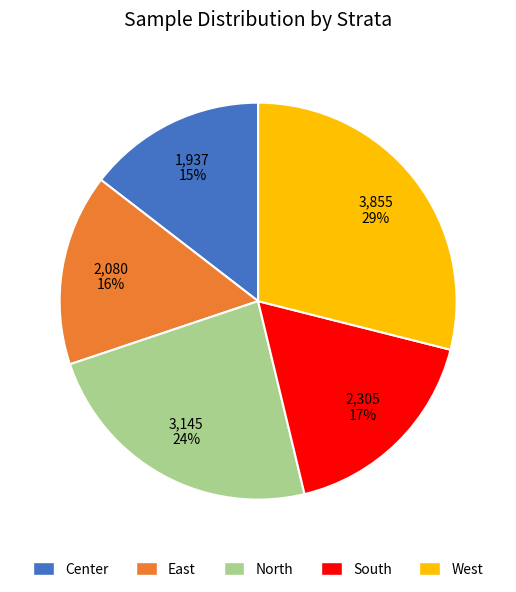

What percentage is the East slice, to the nearest percent?

16%